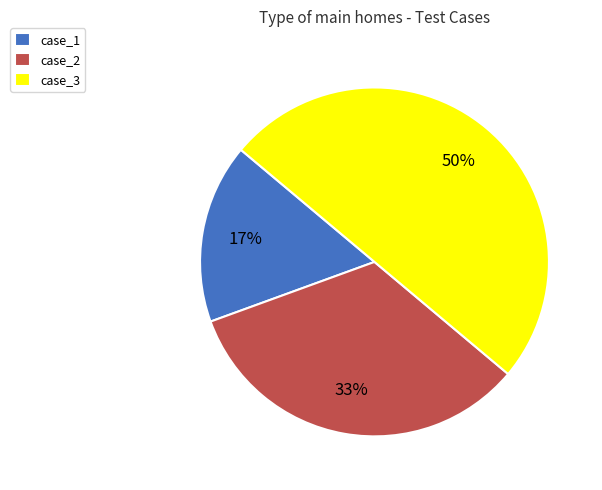

Is it true that case_2 is 33% of the pie?

True